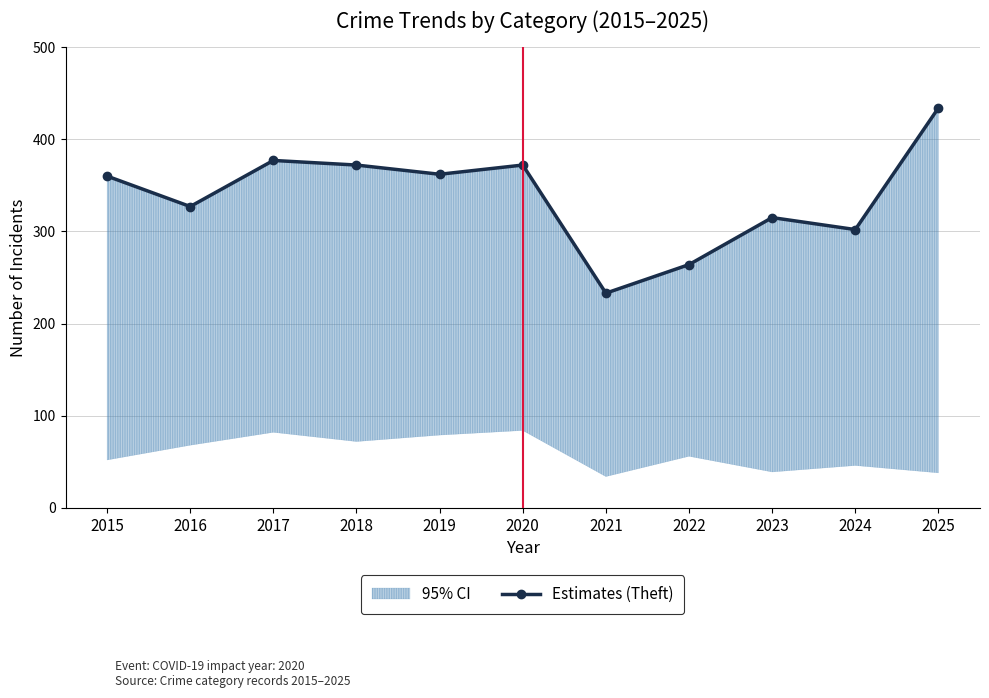

How many categories are shown in the chart?

11